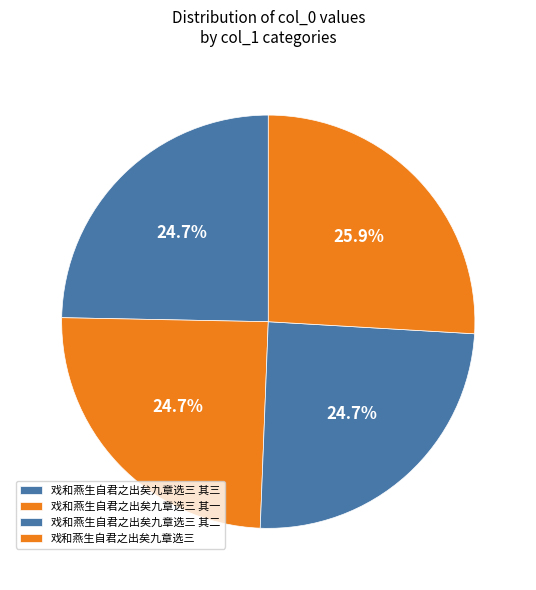

Which slice is the largest?

戏和燕生自君之出矣九章选三